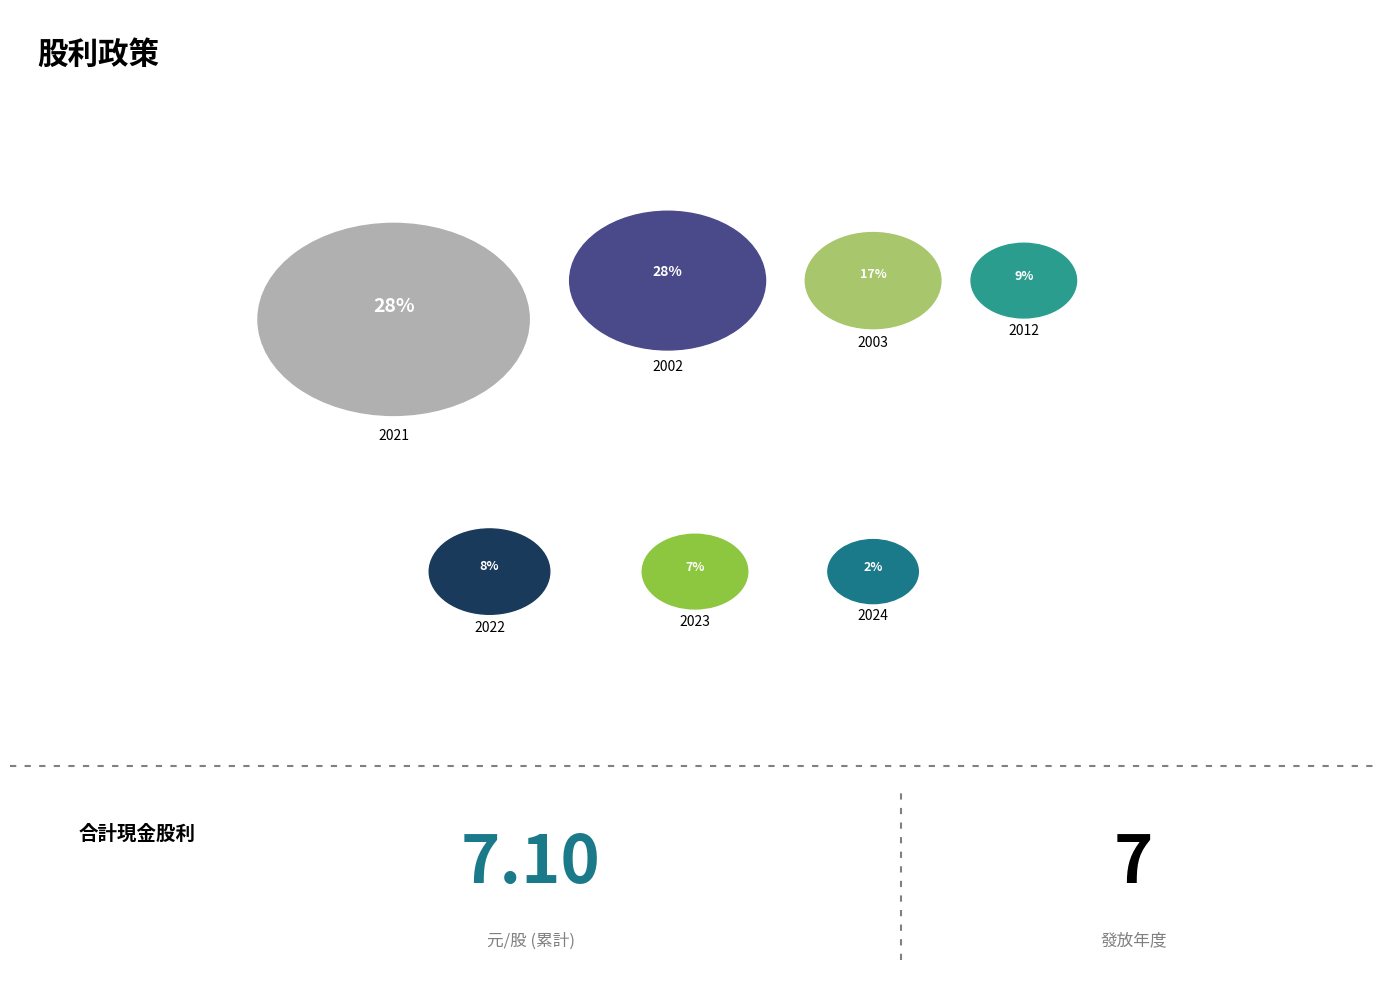

Which slice is the smallest?

2024